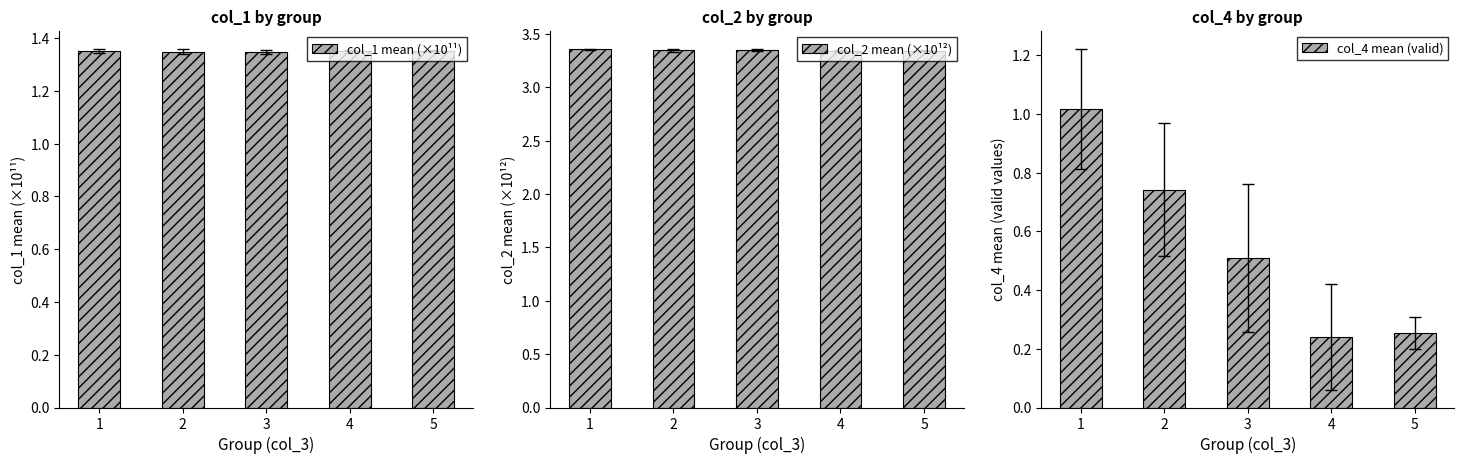

What is the spread (max minus min) of values at 3?

2.8